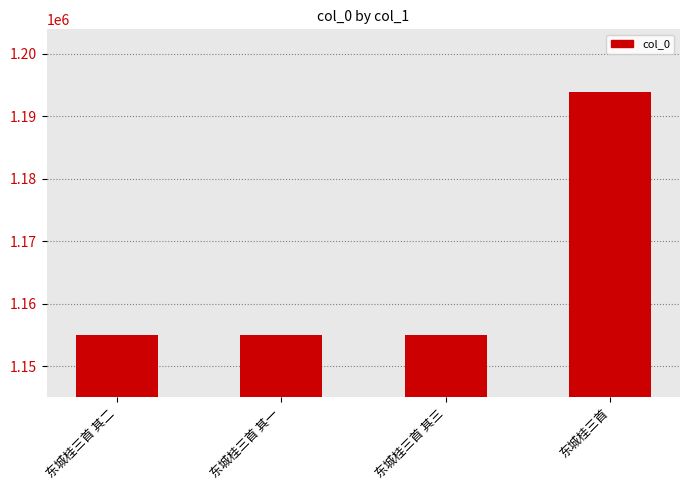

Which label corresponds to the largest value in the chart?

东城桂三首